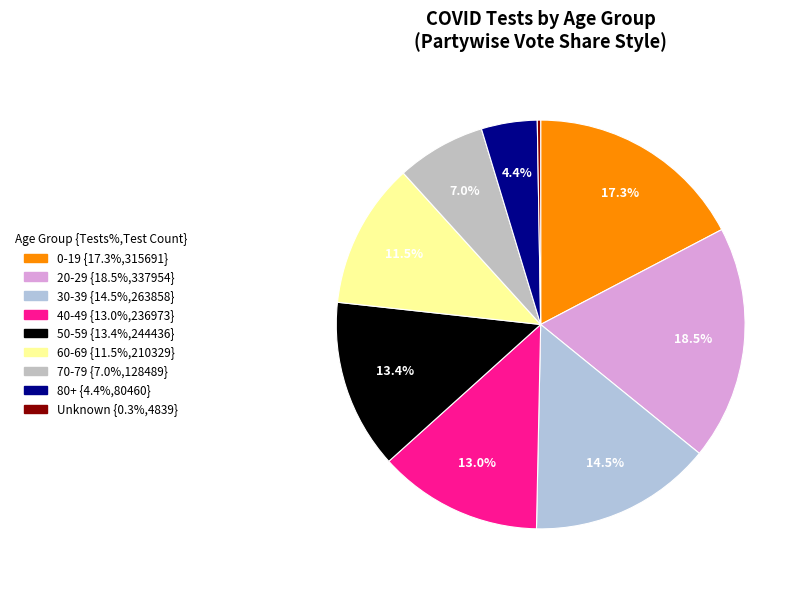

The 30-39 slice represents 6% of the pie. True or false?

False